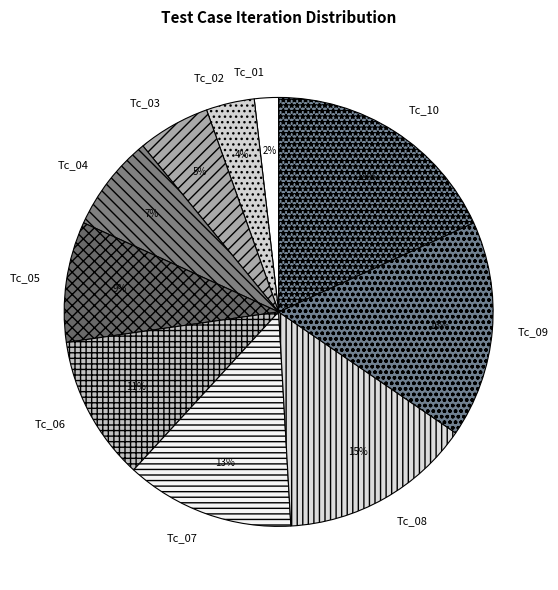

To the nearest percent, what percentage of the pie is Tc_06?

11%